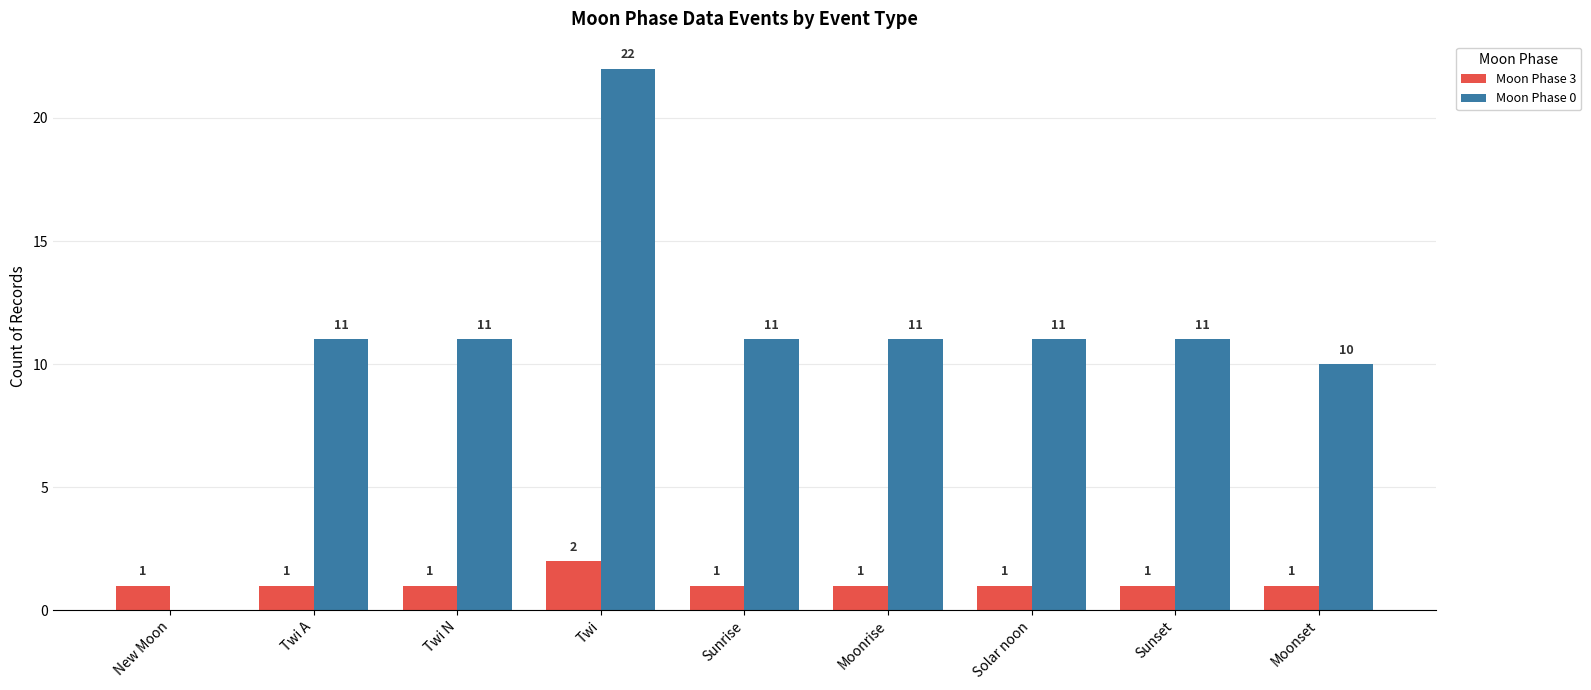

Which series has the largest total across all categories?

Moon Phase 0